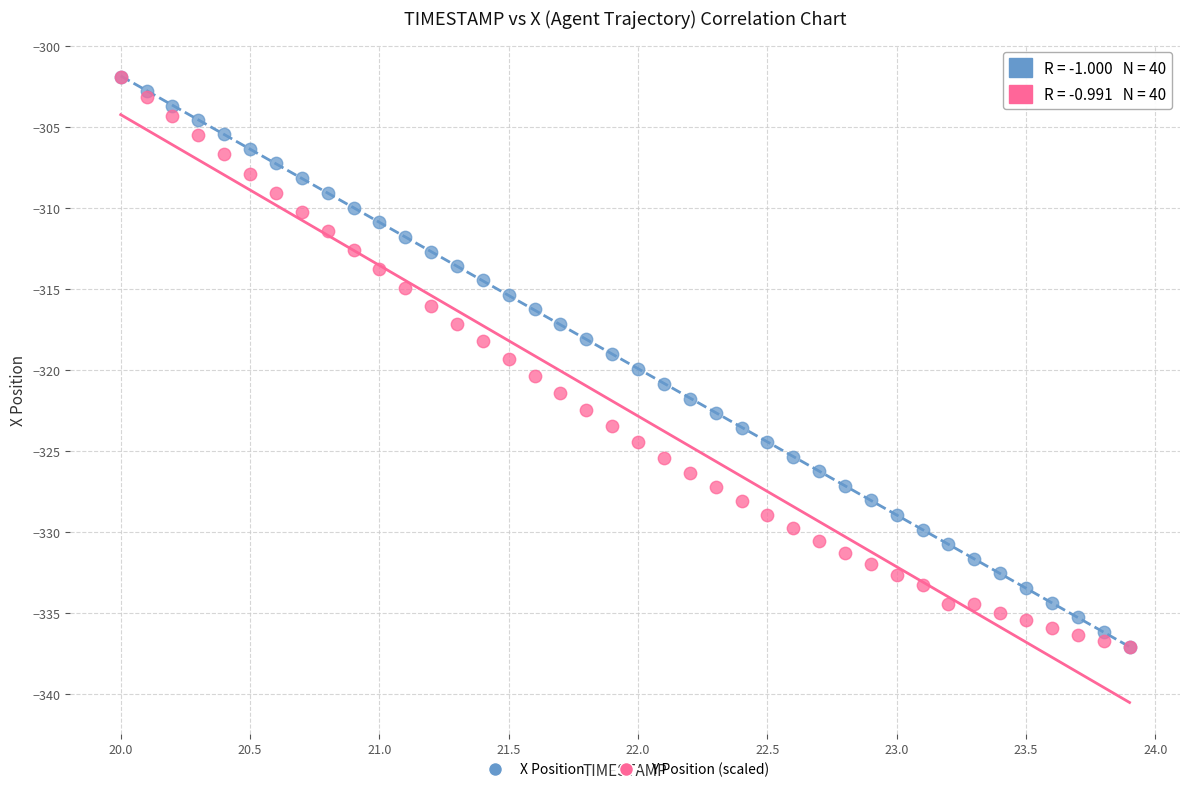

What are all the series names shown in the legend?

X Position, Y Position (scaled)